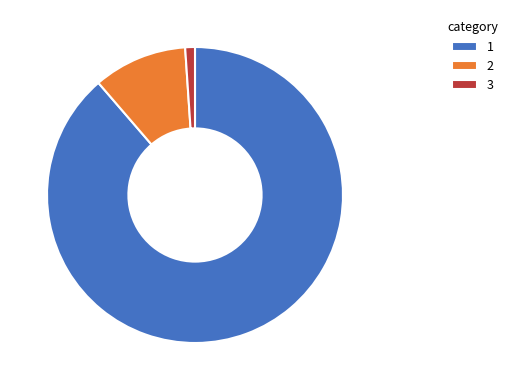

How many slices are in this pie chart?

3